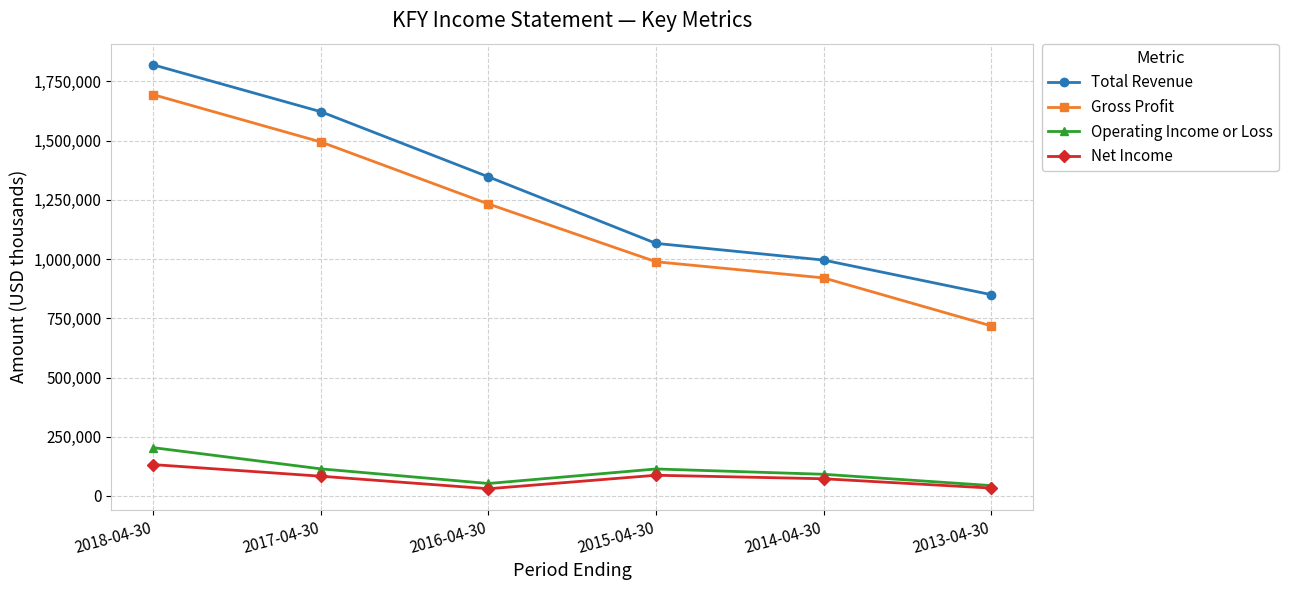

What is the difference between the maximum and minimum values in the Operating Income or Loss series?

160000